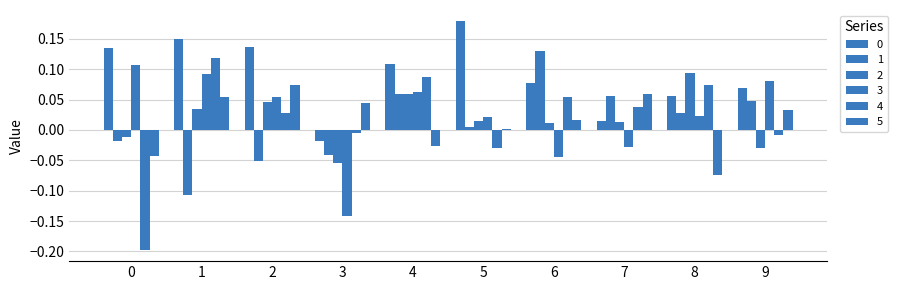

Are the bars horizontal?

No